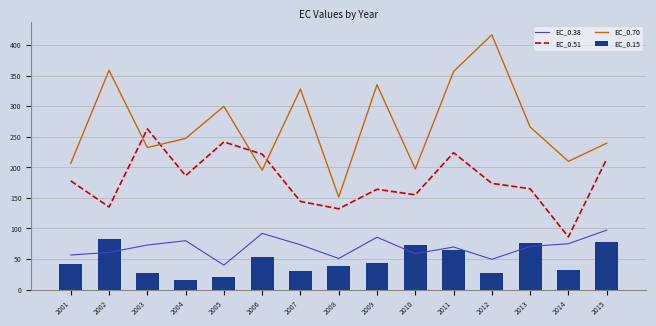

What is the average value of the EC_0.15 series?

46.7